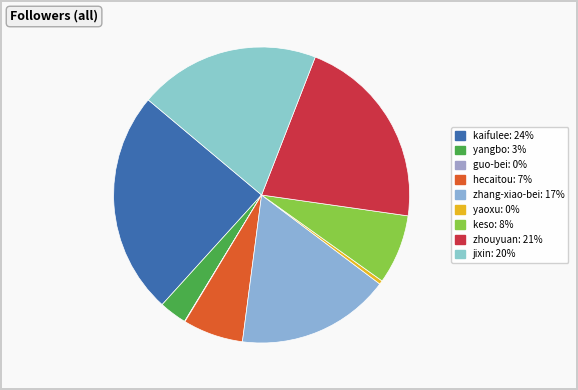

Which slice is the smallest?

guo-bei